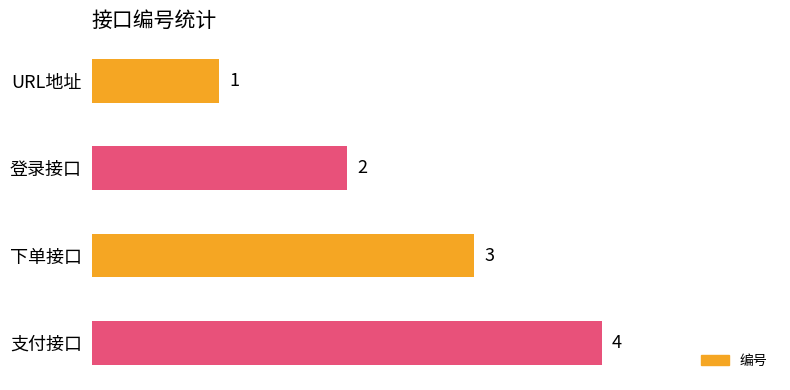

Count the number of categories in the chart.

4